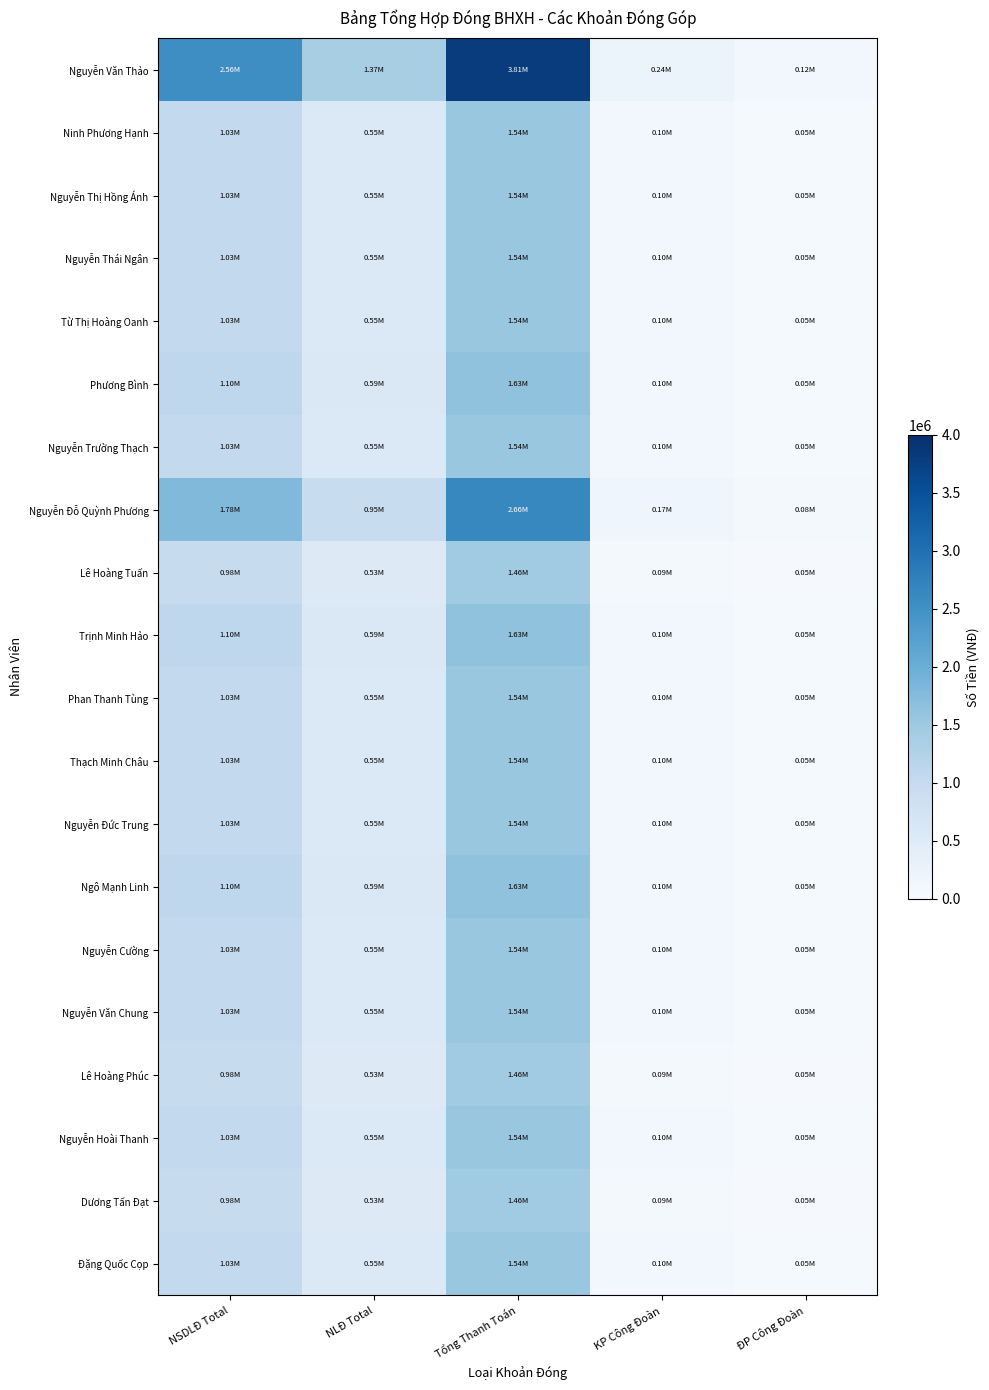

Which category has the highest value across all series?

Tổng Thanh Toán